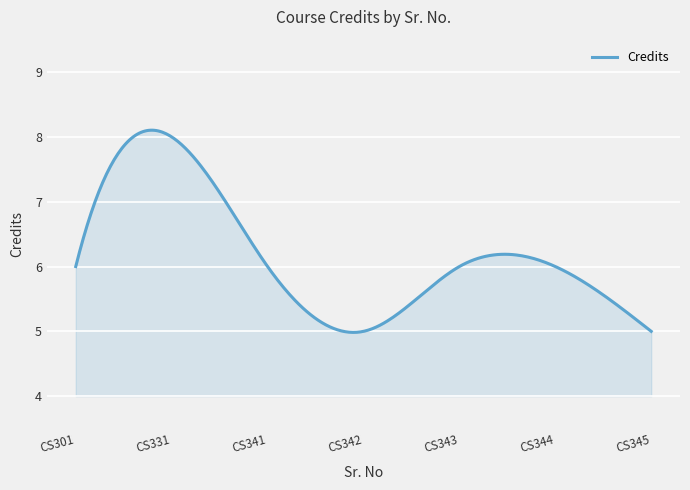

What is the difference between the maximum and minimum values?

3.1